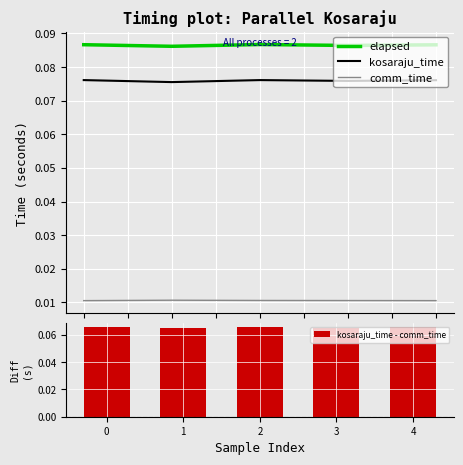

True or false: kosaraju_time and comm_time intersect in this chart.

False